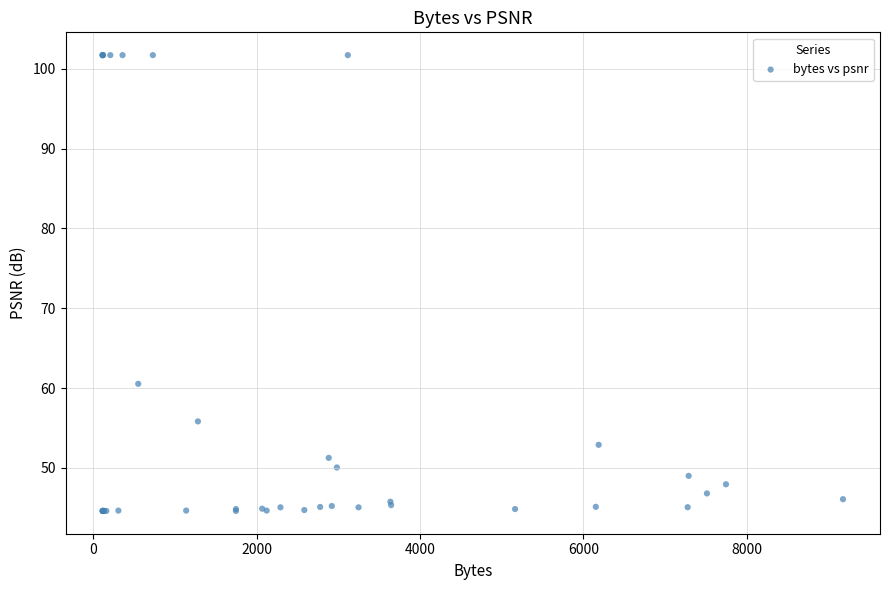

What Y value in the scatter plot is closest to 73?

60.5